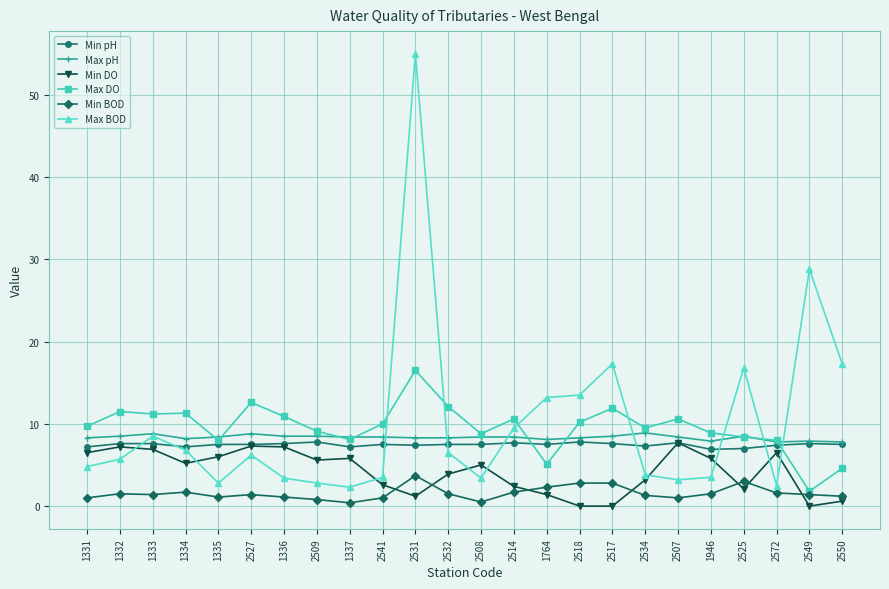

What are all the series names shown in the legend?

Min pH, Max pH, Min DO, Max DO, Min BOD, Max BOD